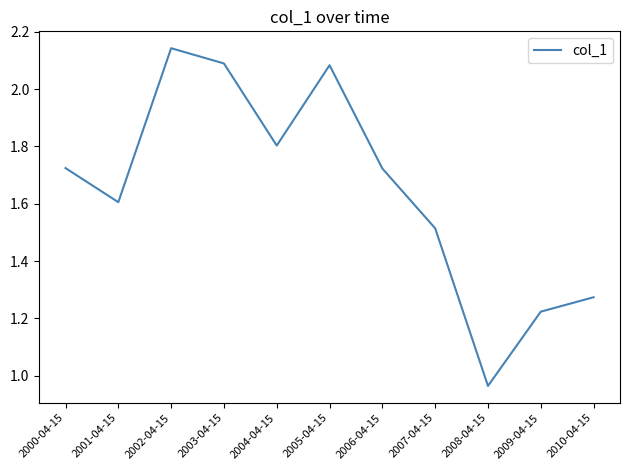

Which category has the lowest value across all series?

2008-04-15